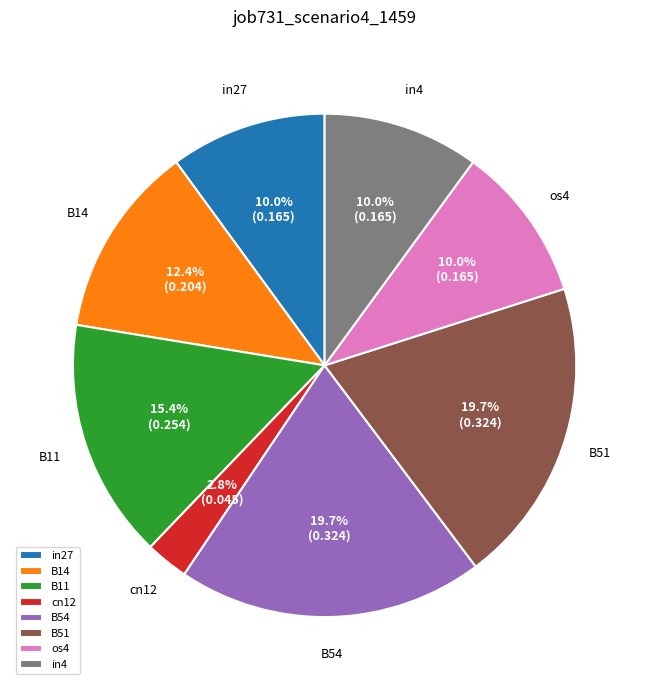

Which category has the smallest portion of the pie?

cn12